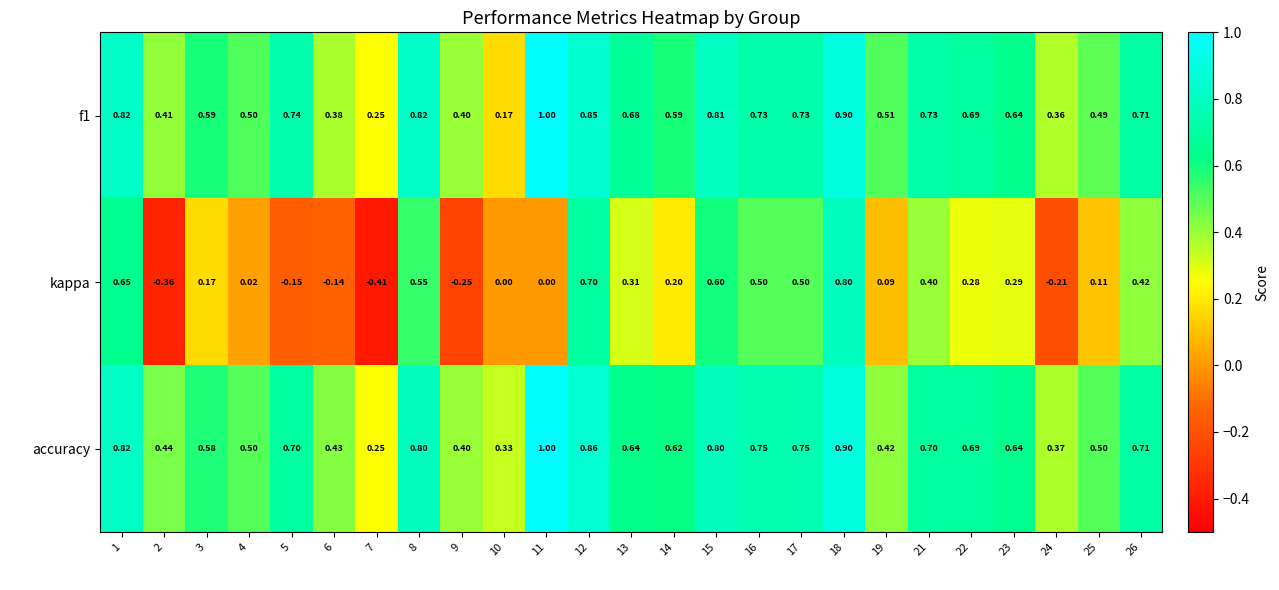

Which series has the largest total across all categories?

accuracy